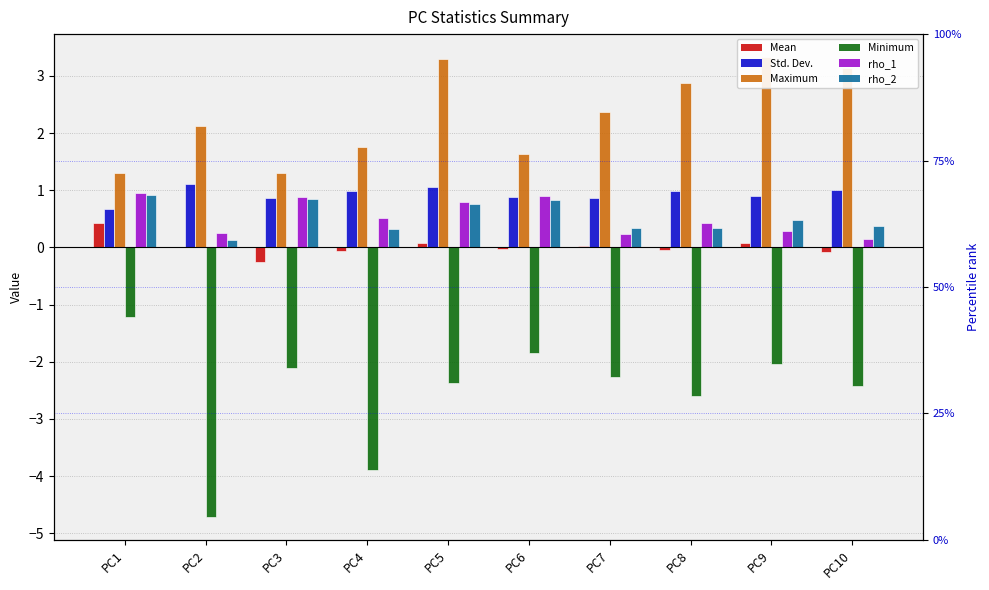

What is the difference between the highest and lowest values at PC2?

6.8